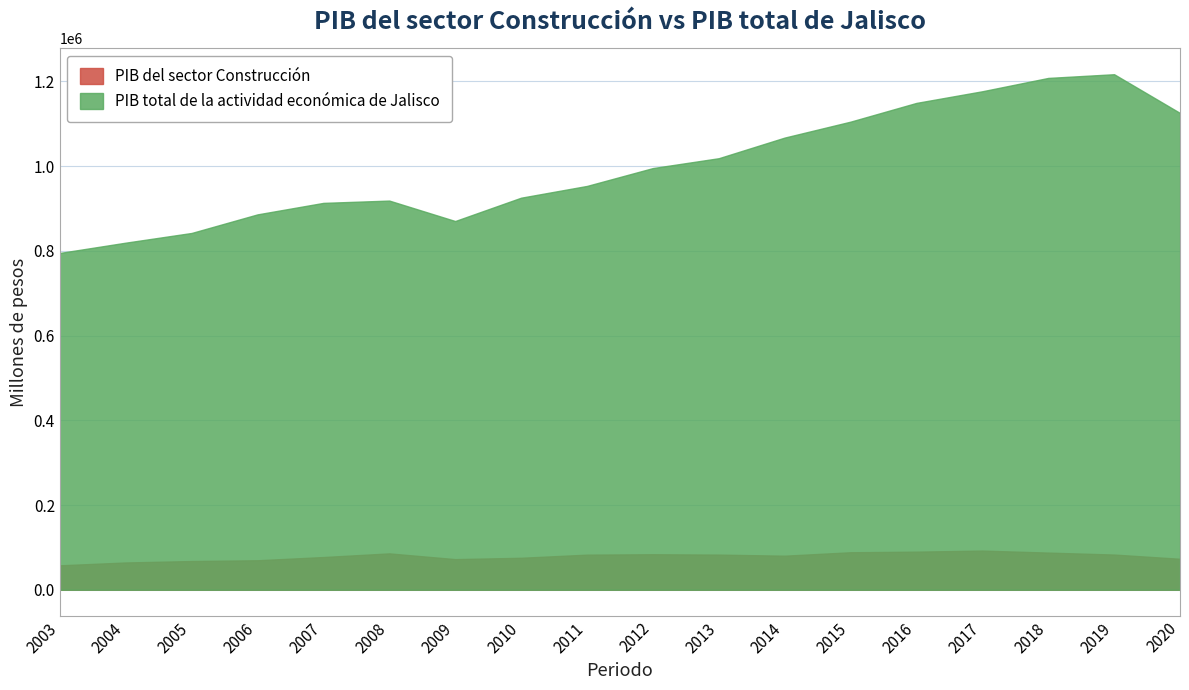

What is the average value of the PIB del sector Construcción series?

78608.9